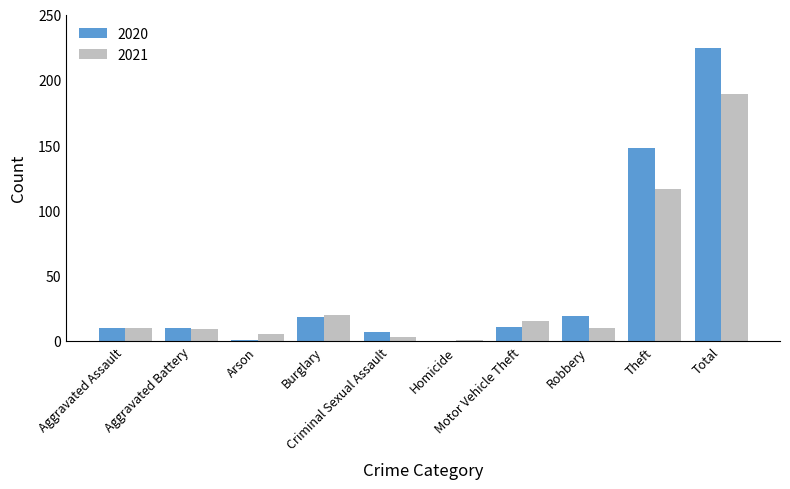

At which category does the chart reach its peak across all series?

Total